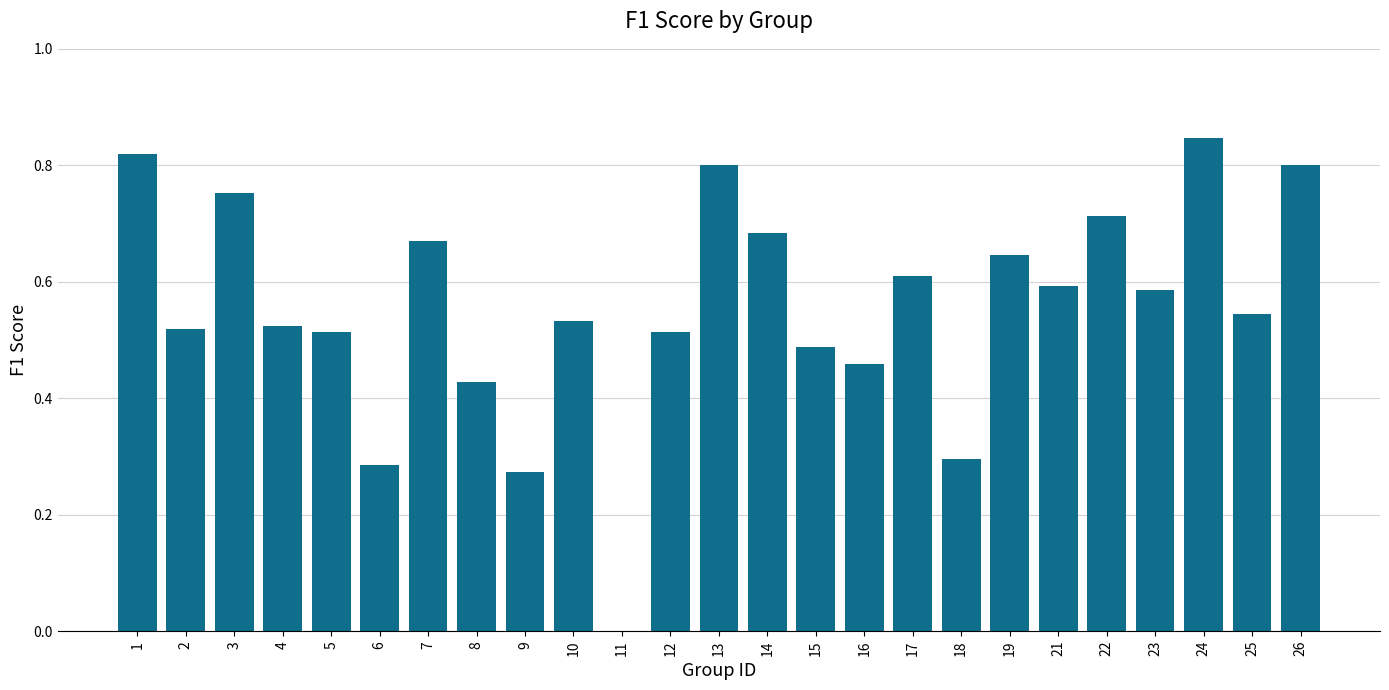

What is the sum of the values at 13 and 14?

1.5